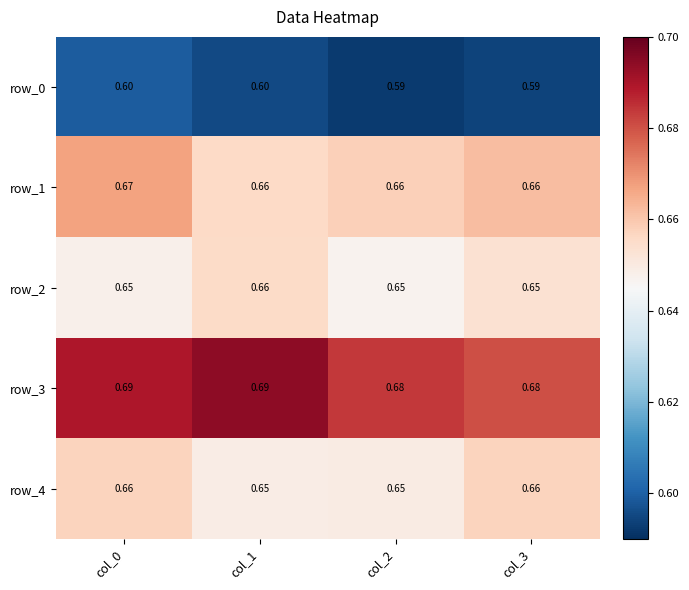

Is the value of row_3 at col_3 greater than the value of row_0 at col_3?

Yes